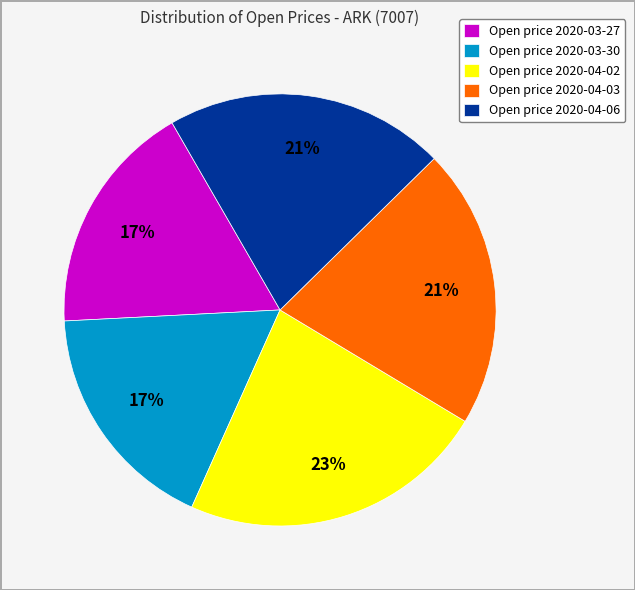

Between Open price 2020-04-03 and Open price 2020-03-30, which is larger?

Open price 2020-04-03